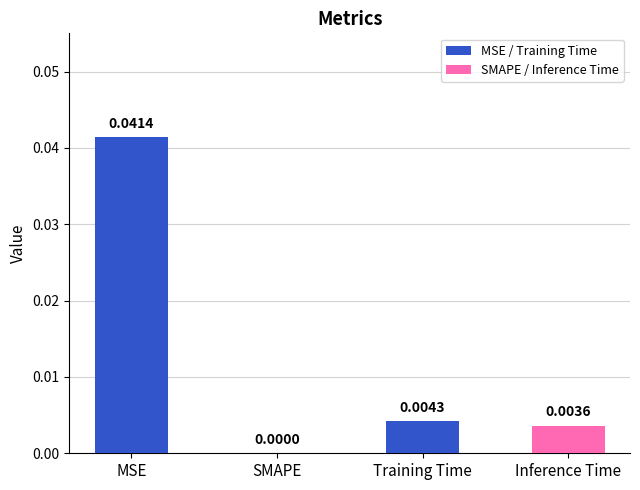

At which category does the chart reach its peak across all series?

MSE